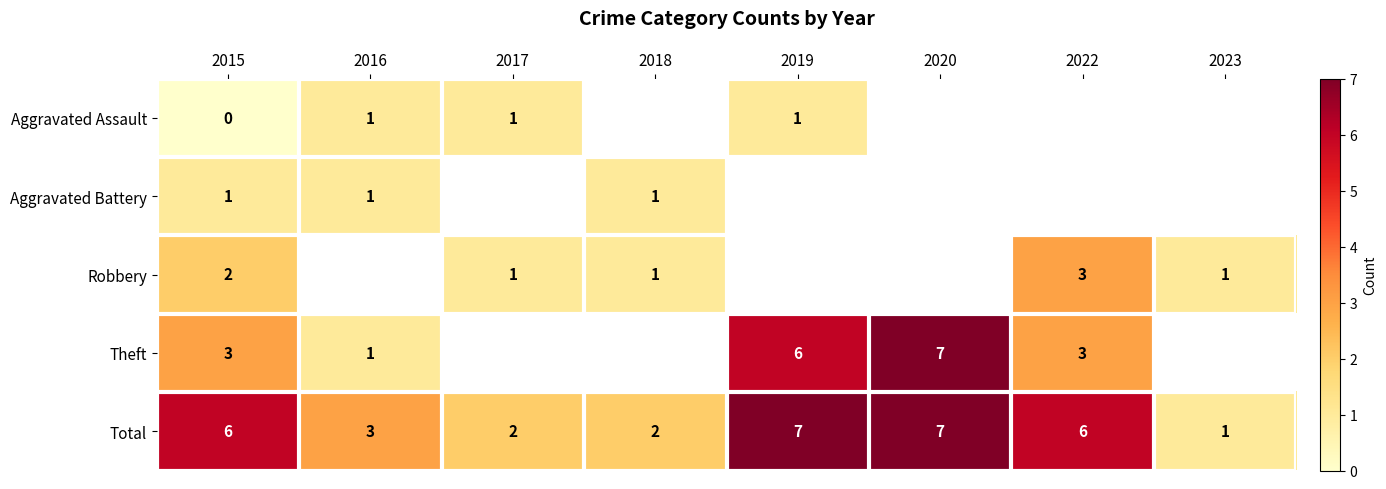

What is the greatest value displayed?

7.0